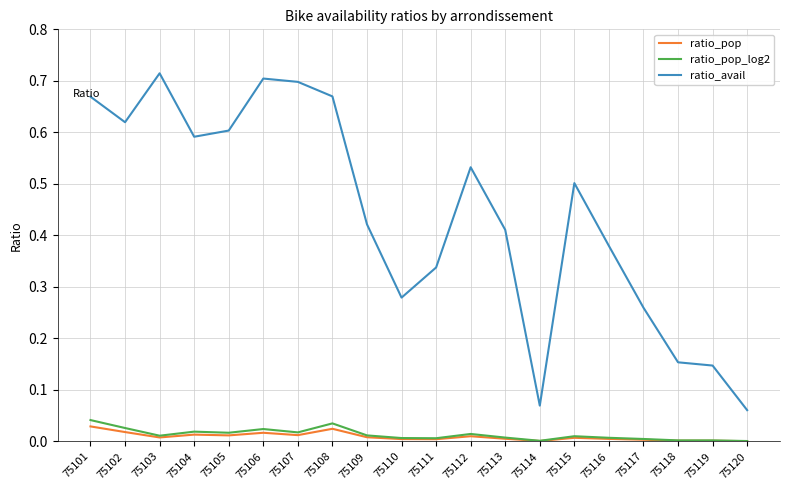

Is it true that ratio_pop equals 0.0 at 75108?

True